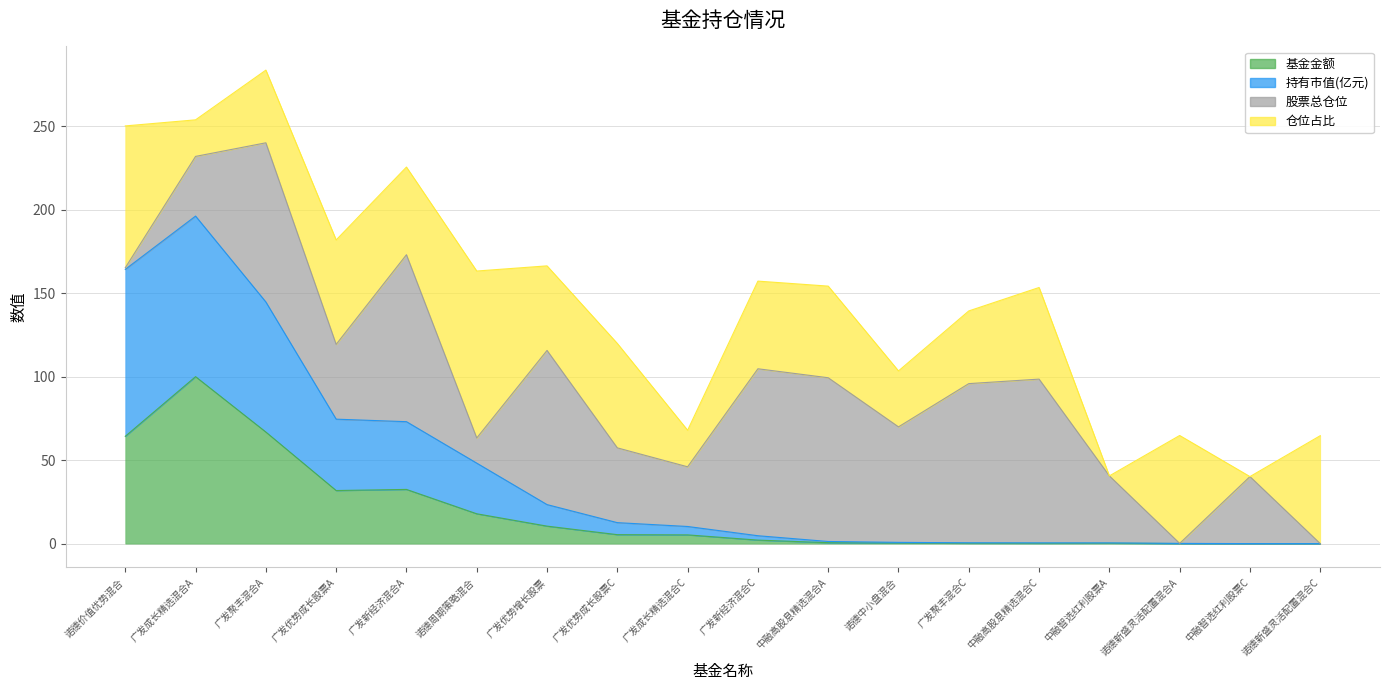

What is the highest value of the 基金金额 series?

100.0